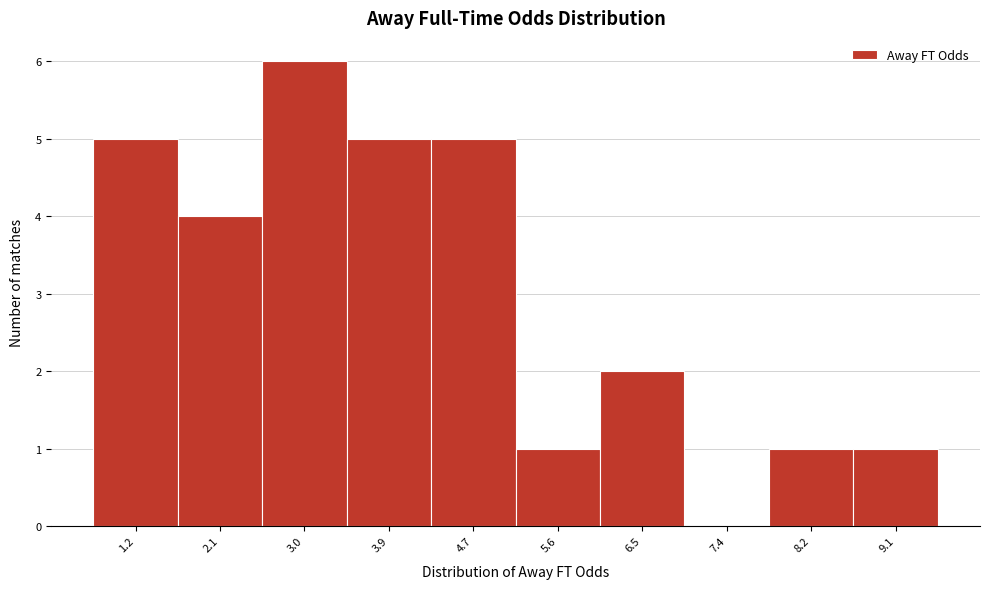

Reading right to left, extract all data points from this chart.

9.1=1	8.2=1	7.4=0	6.5=2	5.6=1	4.7=5	3.9=5	3.0=6	2.1=4	1.2=5